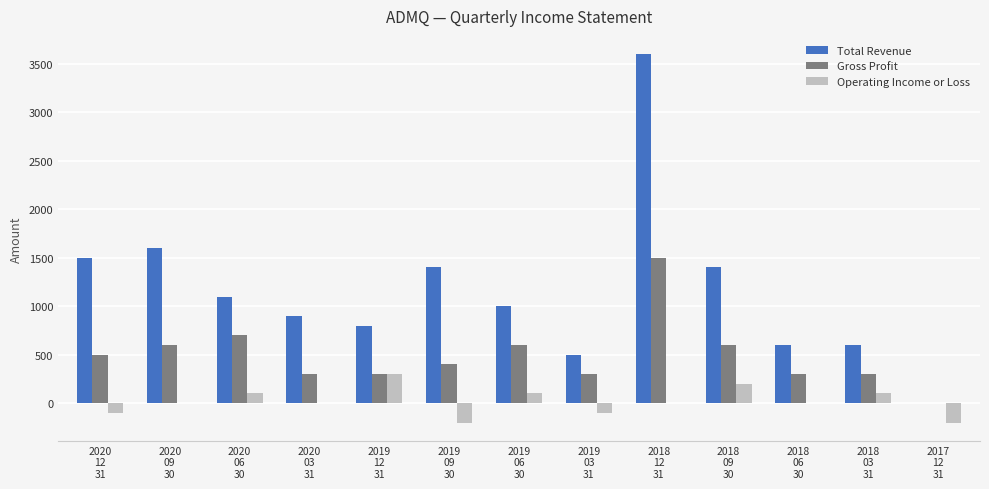

The Operating Income or Loss series shows 300 at 2019
12
31. True or false?

True